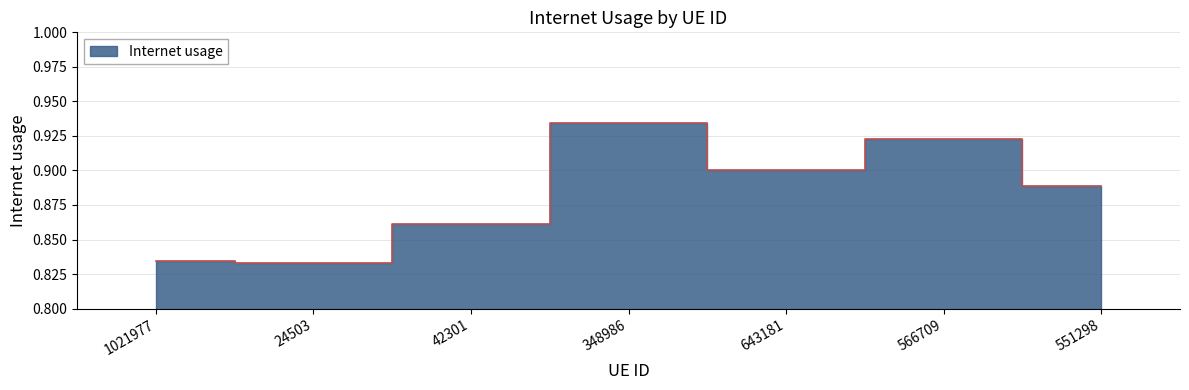

The chart shows a value of 0.9 at 643181. True or false?

True